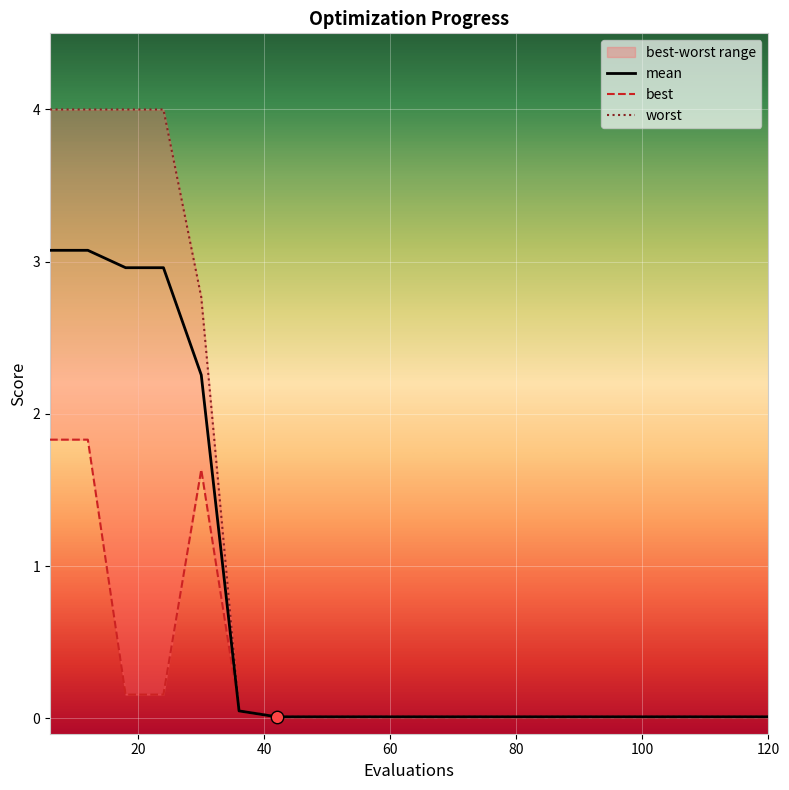

At how many categories does at least one series exceed 1?

5